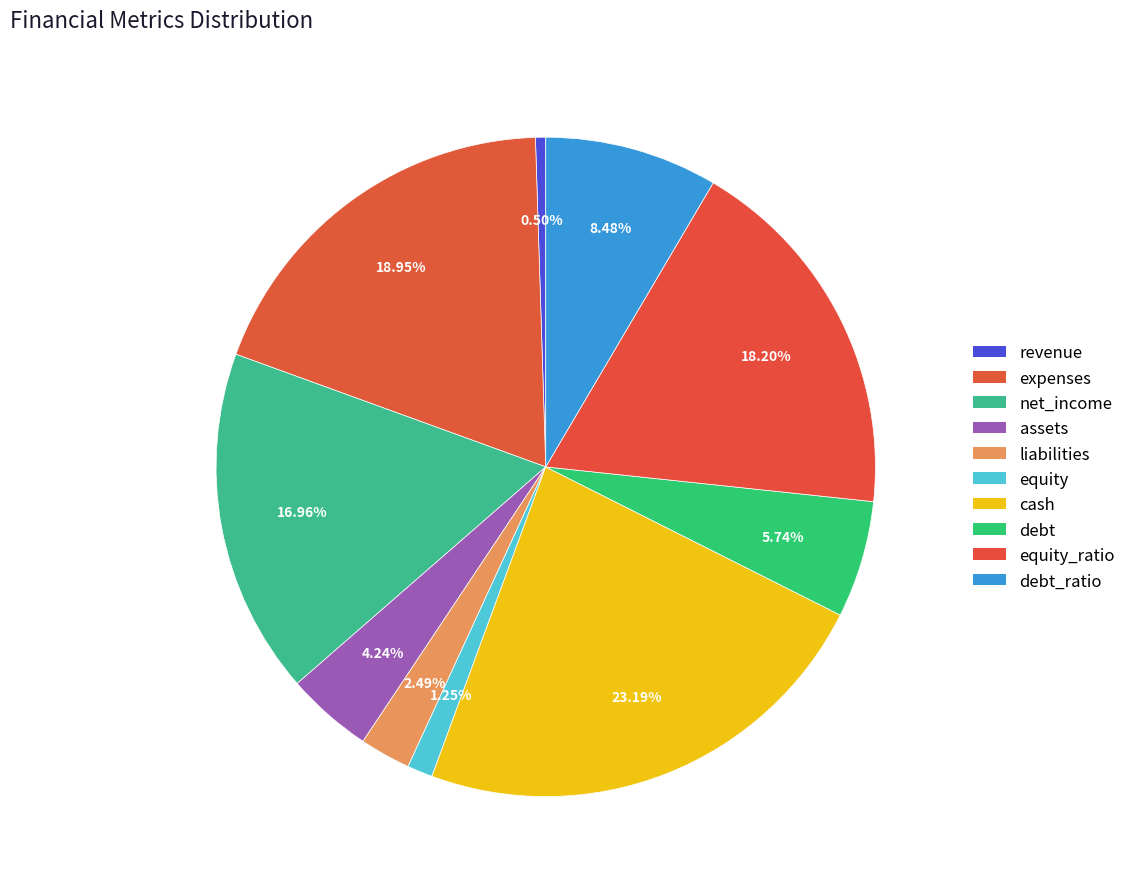

How many slices are in this pie chart?

10